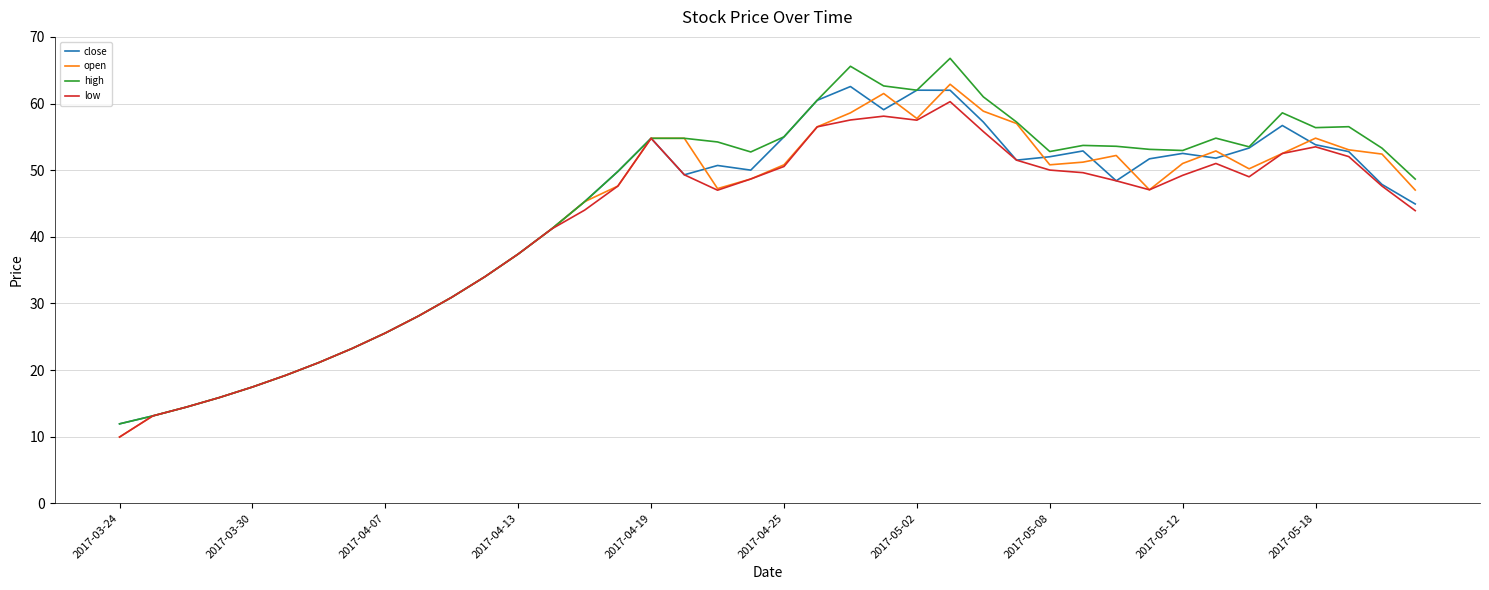

Which series has the largest range (max minus min)?

high